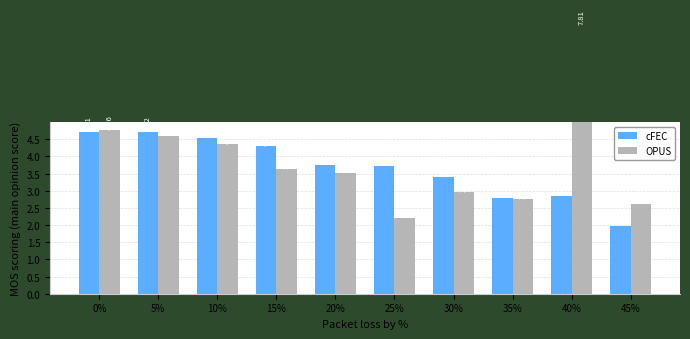

Are the bars horizontal?

No